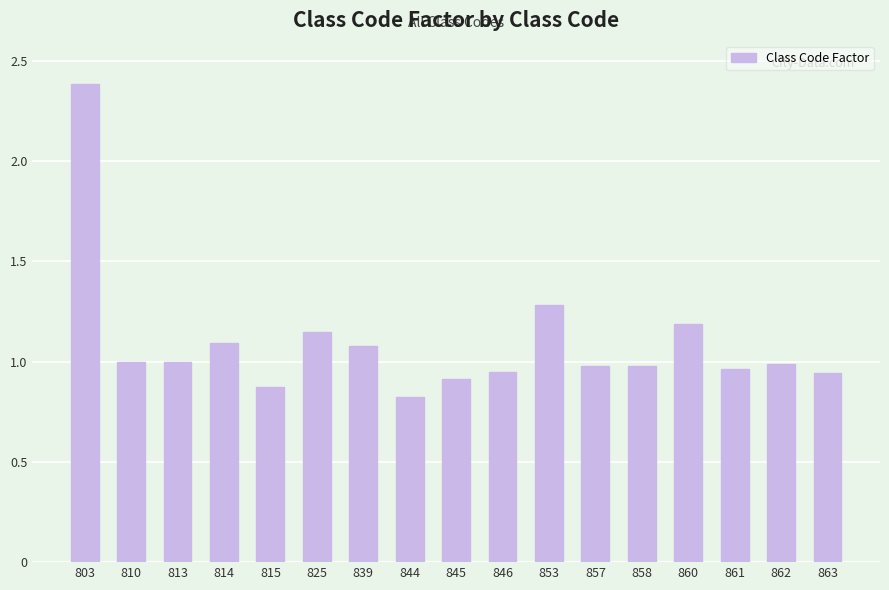

The chart shows a value of 1.2 at 860. True or false?

True